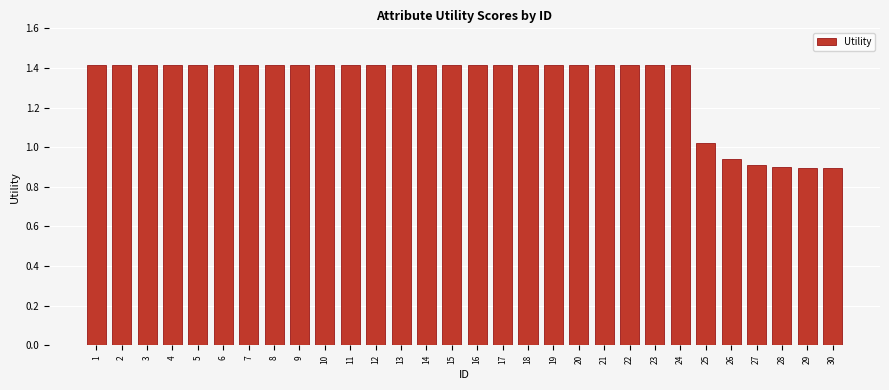

What is the maximum value shown in the chart?

1.4